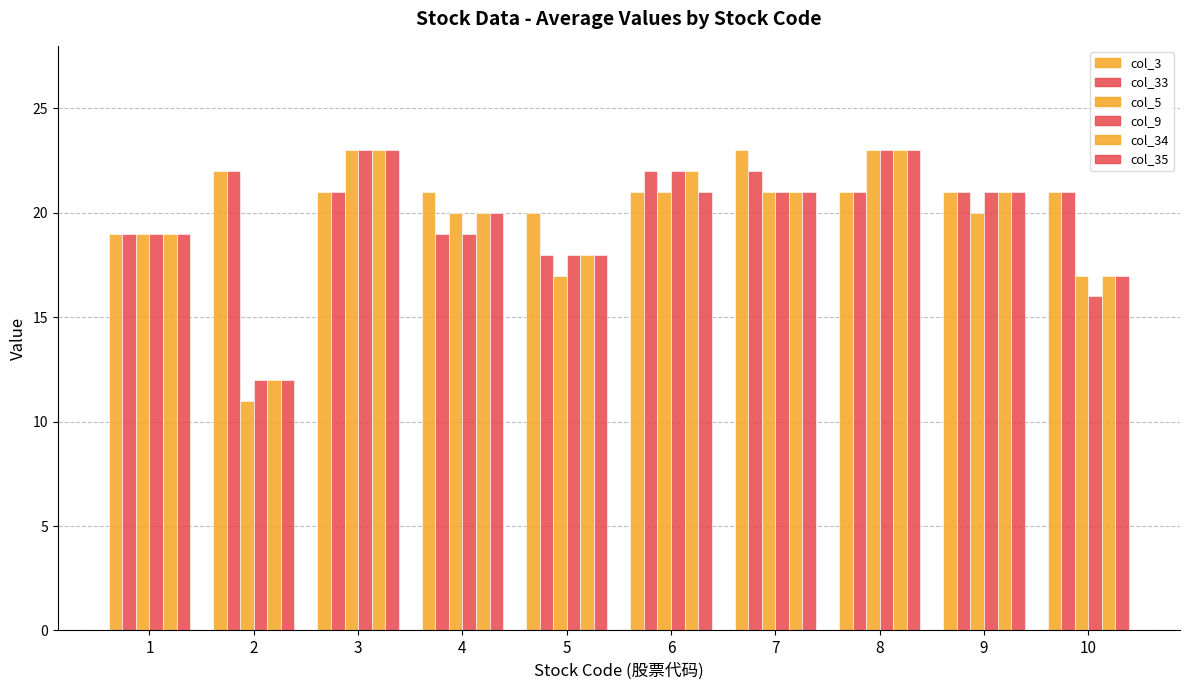

Which has a higher value, 2 or 10?

2